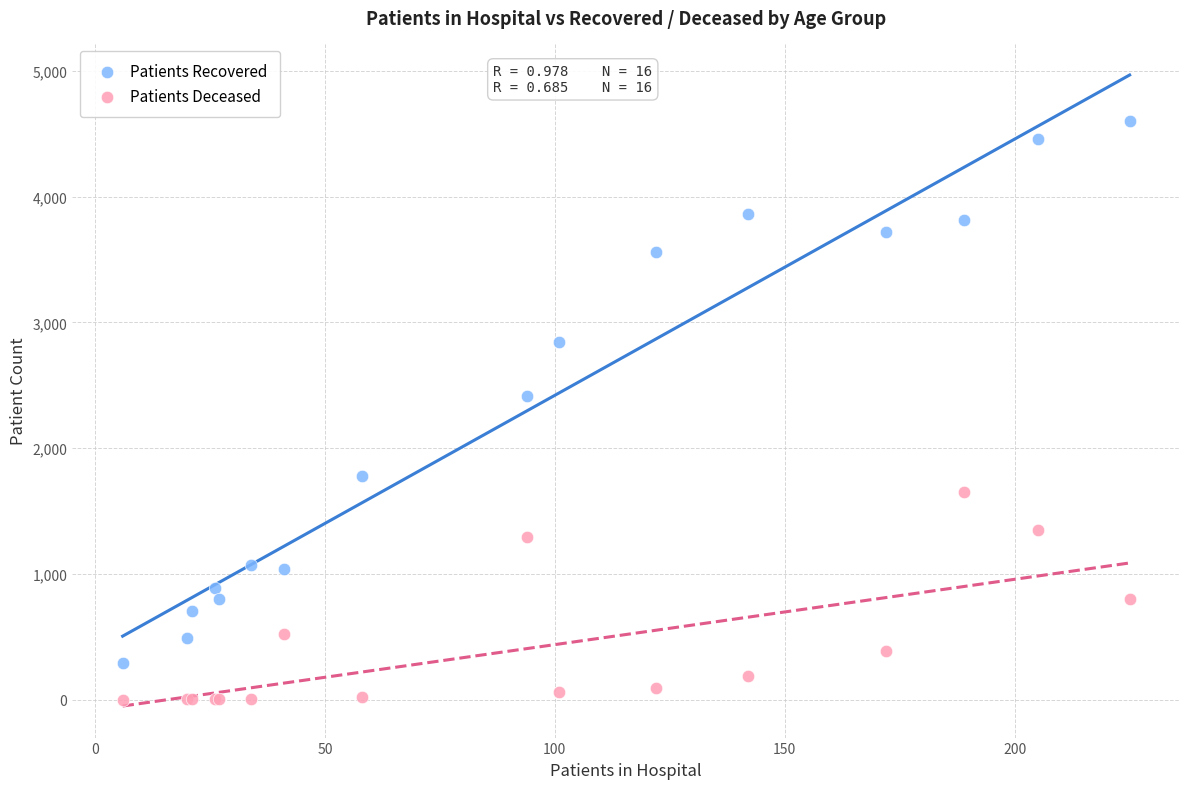

Which series contains the lowest Y value?

Patients Deceased